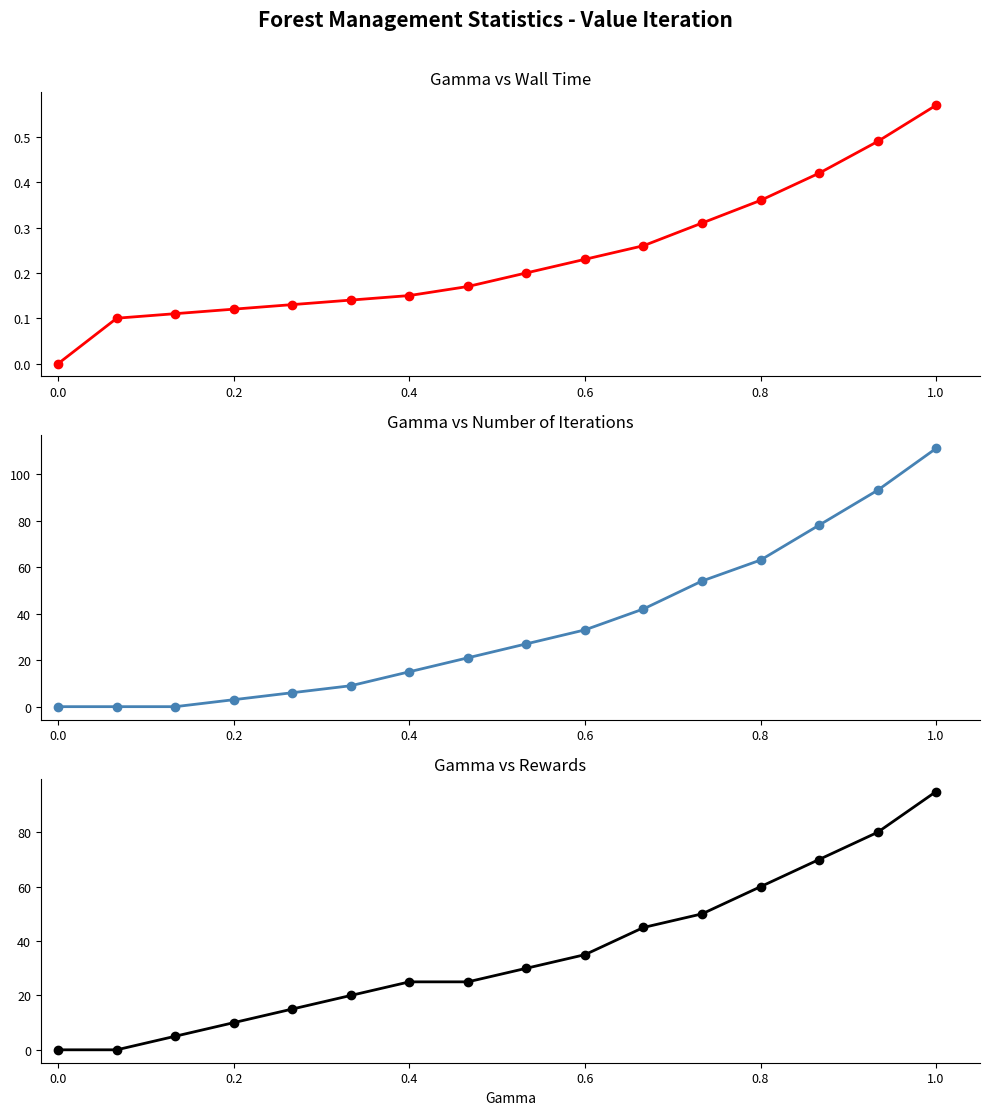

The value of col_4 at 0.2 is 15.0. True or false?

False